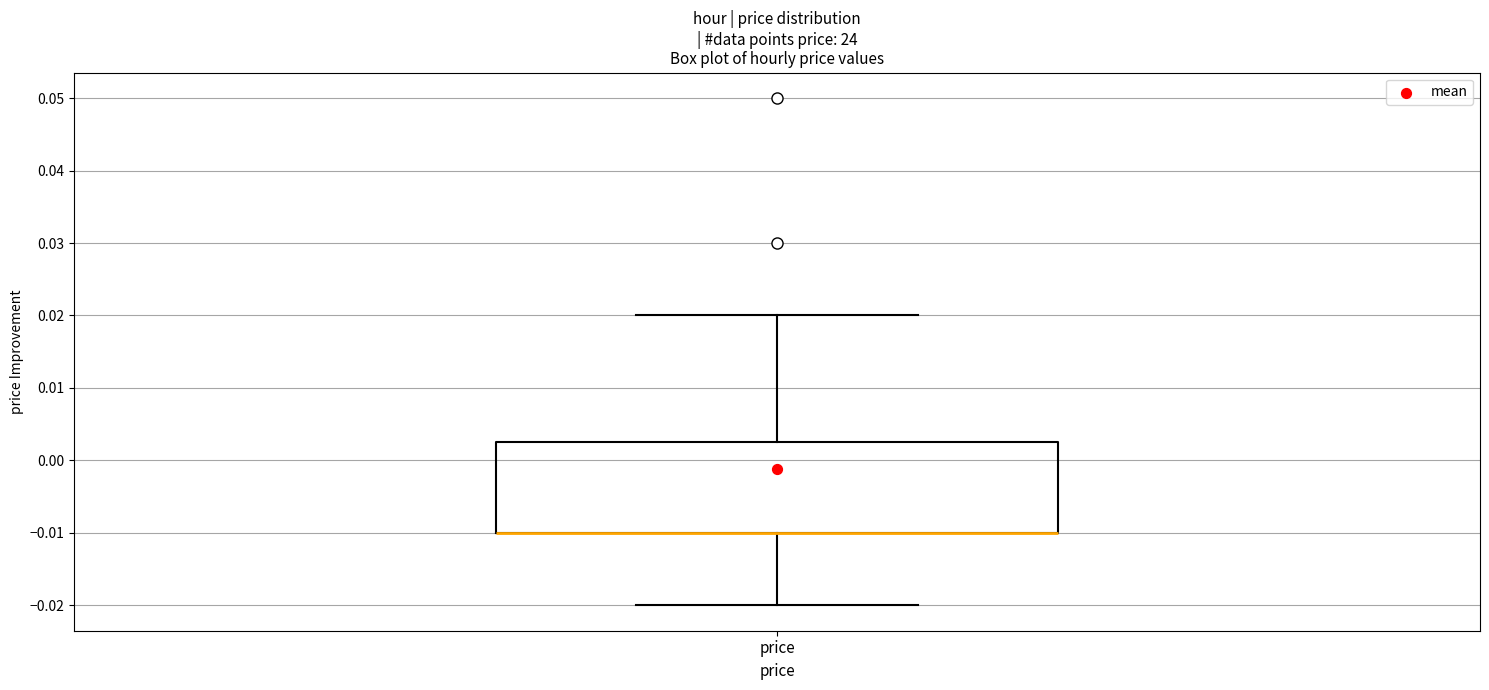

Where is the lower edge of the box for price on the y-axis? The values are not printed on the chart, so give them approximately, as read against the axis.

-0.010